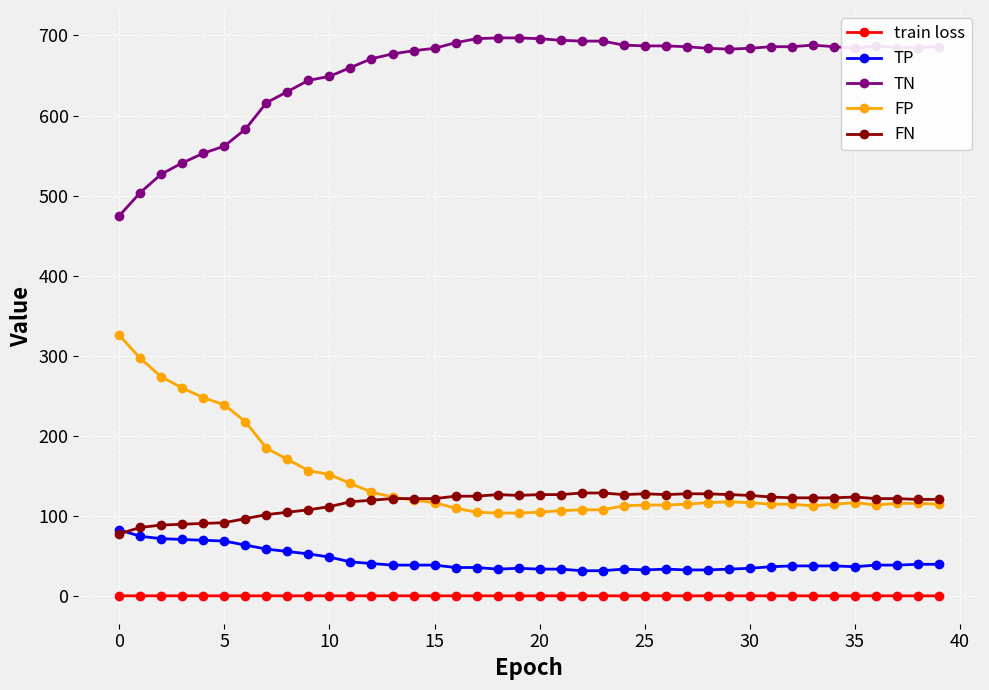

What is the greatest value displayed?

697.0